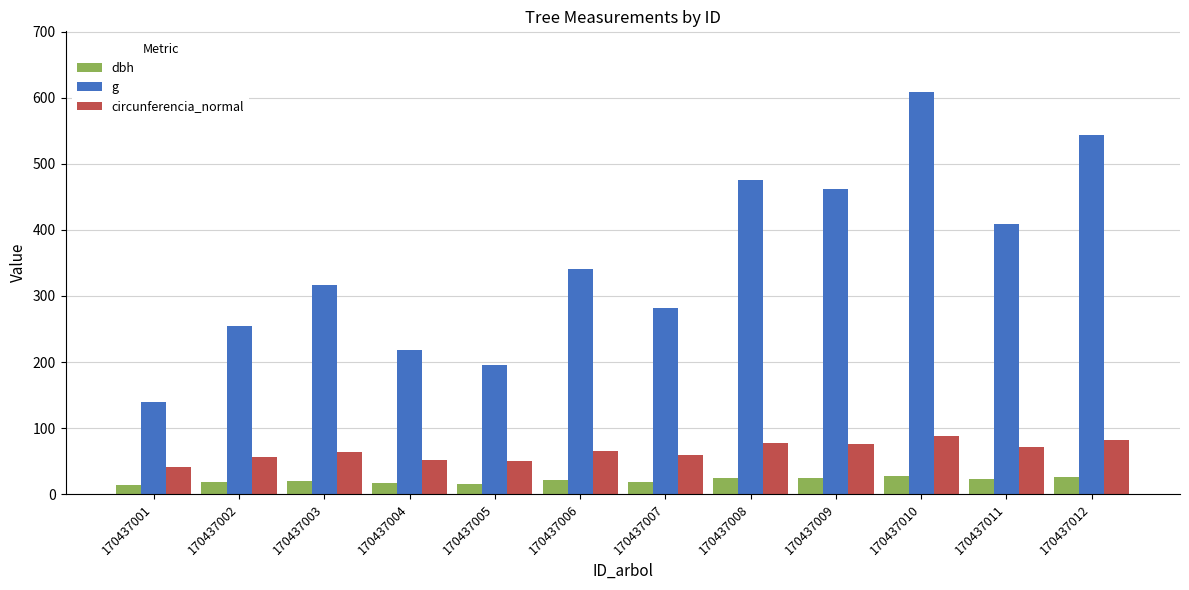

At 170437001, list the series in order from largest to smallest.

g, circunferencia_normal, dbh